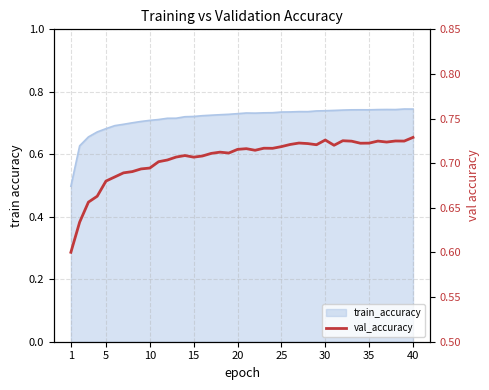

How many interior local peaks (higher than both neighbors) does the data have?

9